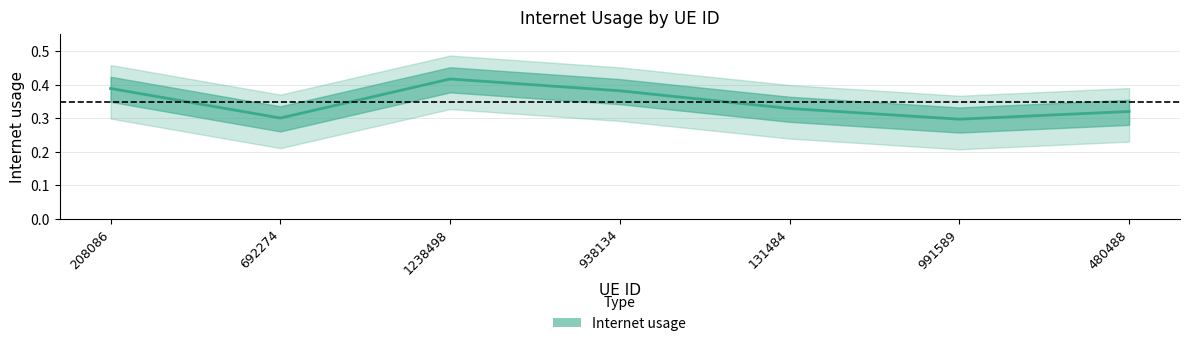

What is the change in value from 938134 to 991589?

-0.1